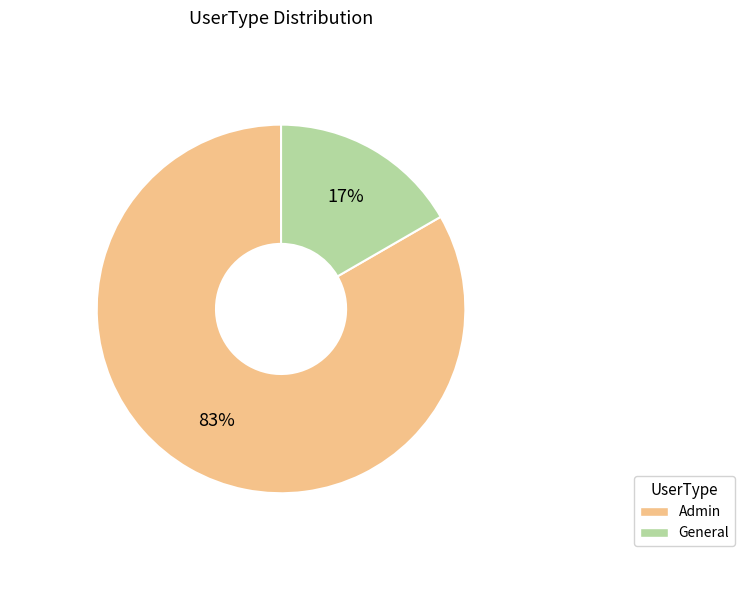

Combined, do General and Admin account for over 50%?

Yes